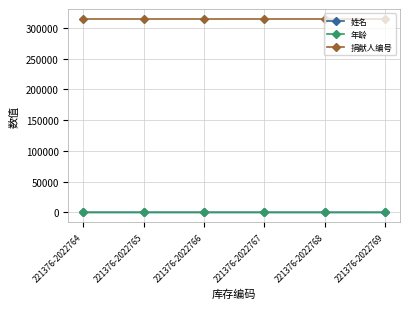

Is the value of 年龄 at 221376-2022766 greater than the value of 捐献人编号 at 221376-2022767?

No